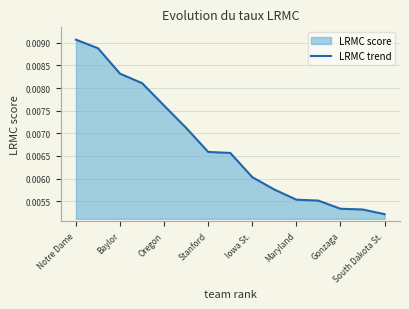

Which category has the highest value across all series?

Notre Dame